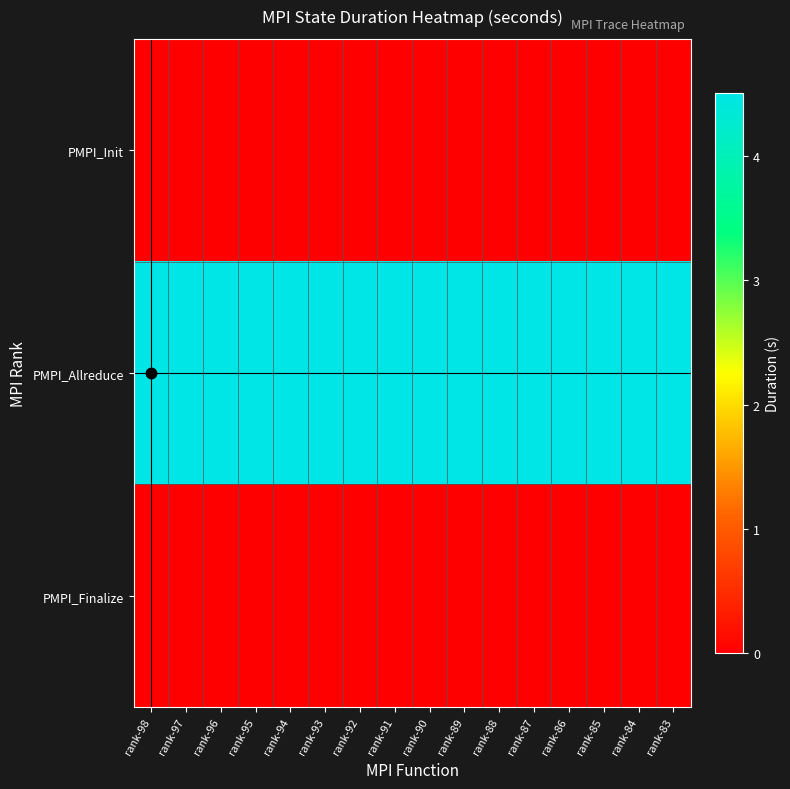

Reading left to right, transcribe all the data shown in this chart.

PMPI_Init: rank-98=0.0	rank-97=0.0	rank-96=0.0	rank-95=0.0	rank-94=0.0	rank-93=0.0	rank-92=0.0	rank-91=0.0	rank-90=0.0	rank-89=0.0	rank-88=0.0	rank-87=0.0	rank-86=0.0	rank-85=0.0	rank-84=0.0	rank-83=0.0
PMPI_Allreduce: rank-98=4.5	rank-97=4.5	rank-96=4.5	rank-95=4.5	rank-94=4.5	rank-93=4.5	rank-92=4.5	rank-91=4.5	rank-90=4.5	rank-89=4.5	rank-88=4.5	rank-87=4.5	rank-86=4.5	rank-85=4.5	rank-84=4.5	rank-83=4.5
PMPI_Finalize: rank-98=0.0	rank-97=0.0	rank-96=0.0	rank-95=0.0	rank-94=0.0	rank-93=0.0	rank-92=0.0	rank-91=0.0	rank-90=0.0	rank-89=0.0	rank-88=0.0	rank-87=0.0	rank-86=0.0	rank-85=0.0	rank-84=0.0	rank-83=0.0